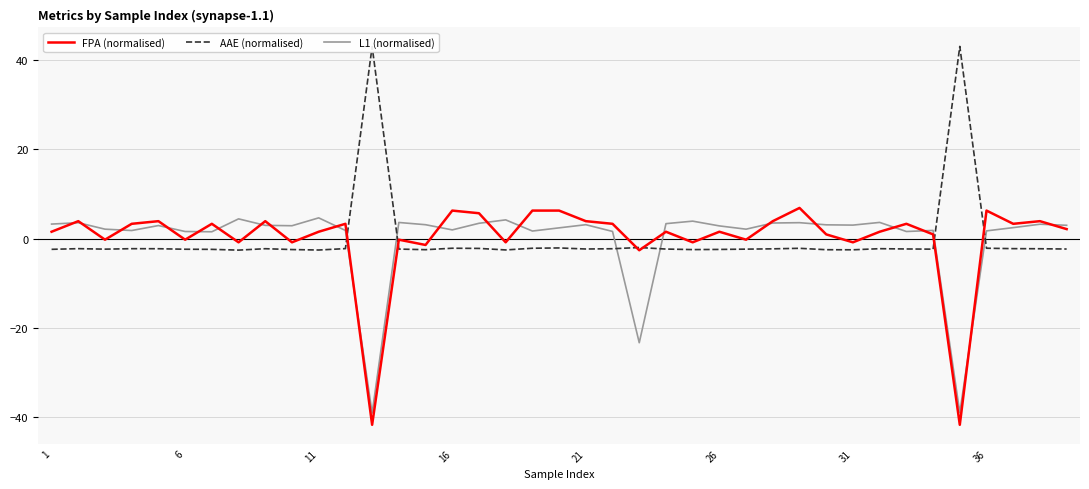

After their last crossing, which series has the higher values: L1 (normalised) or AAE (normalised)?

L1 (normalised)